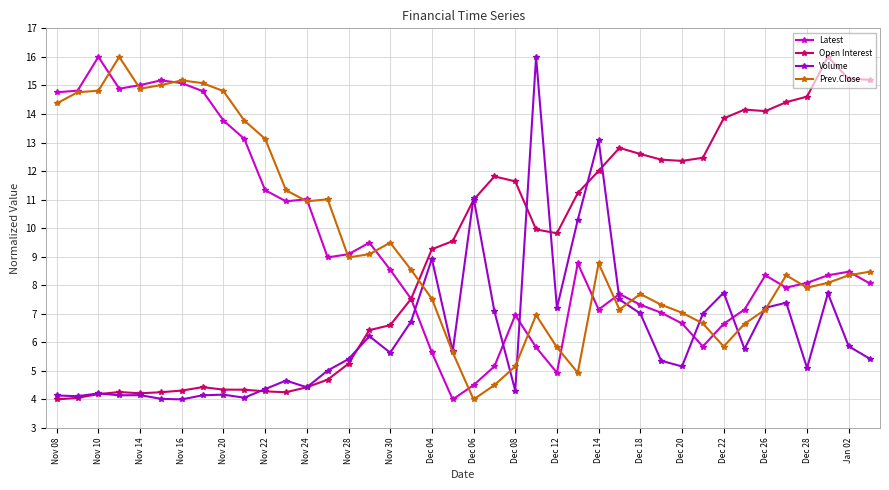

What is the highest value of the Open Interest series?

16.0